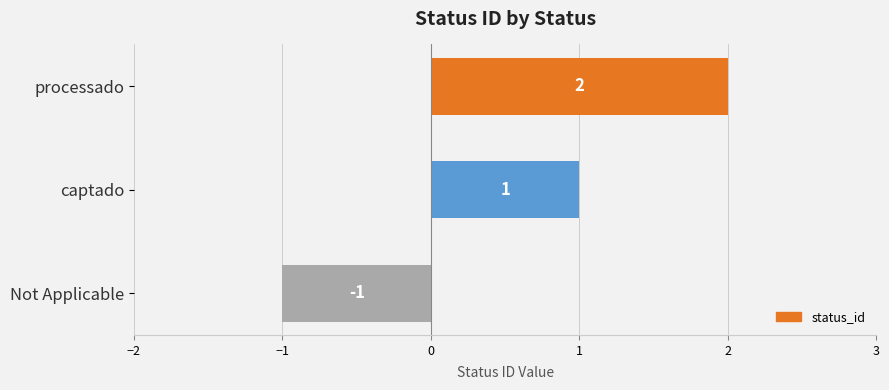

Between captado and processado, which is larger?

processado